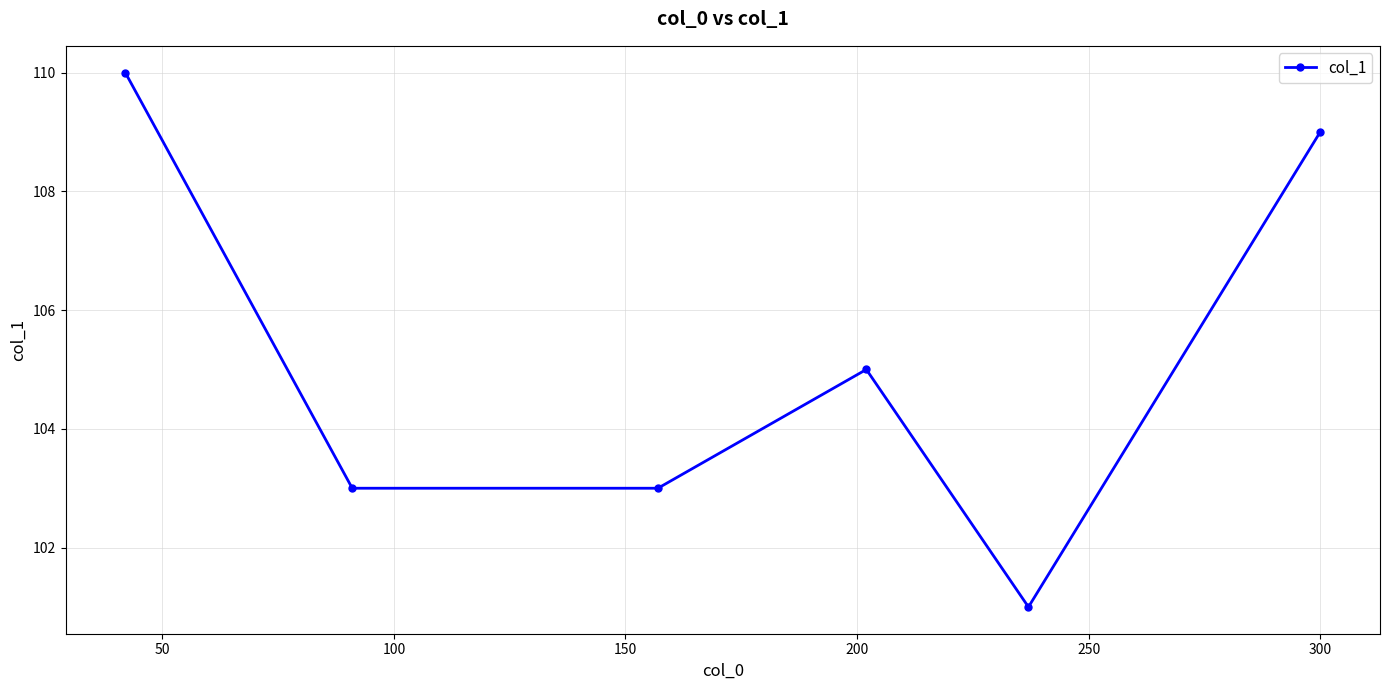

Does the chart display data point markers on the line(s)?

Yes